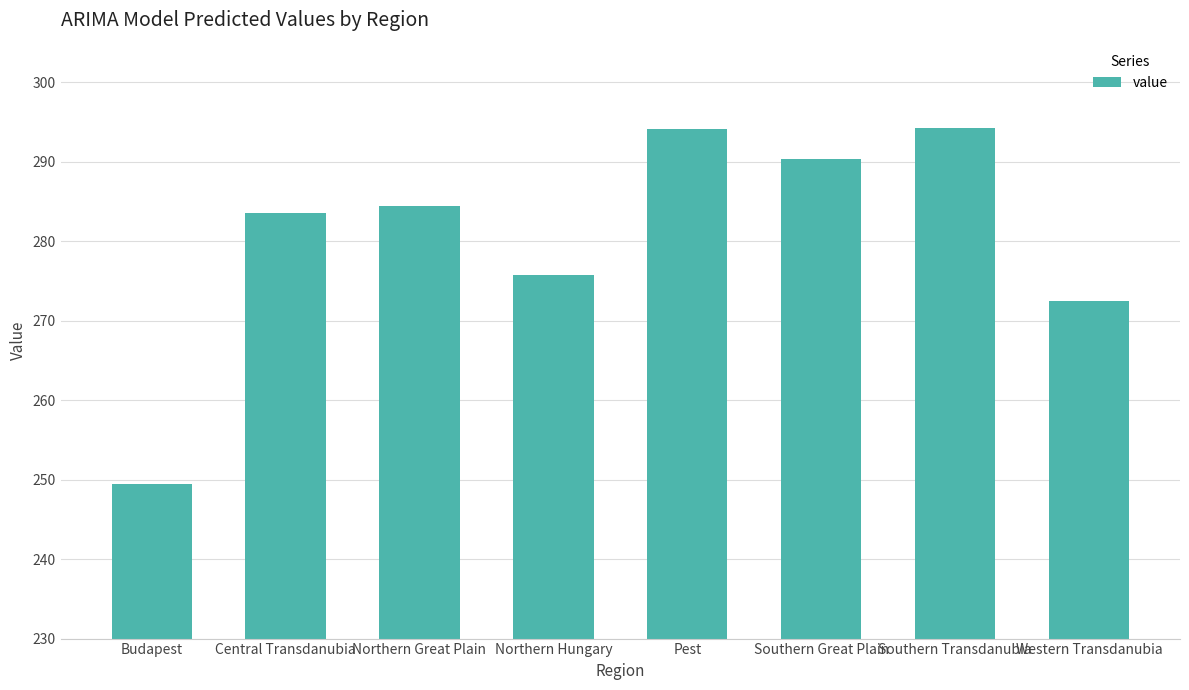

Count the number of values greater than 284.

4